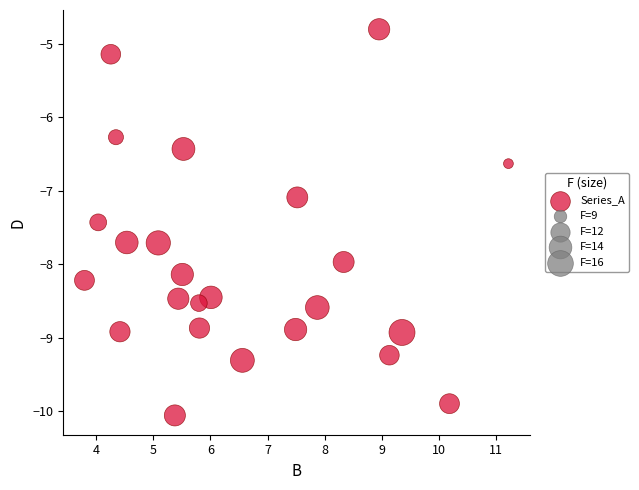

What Y value in the scatter plot is closest to -7?

-7.1